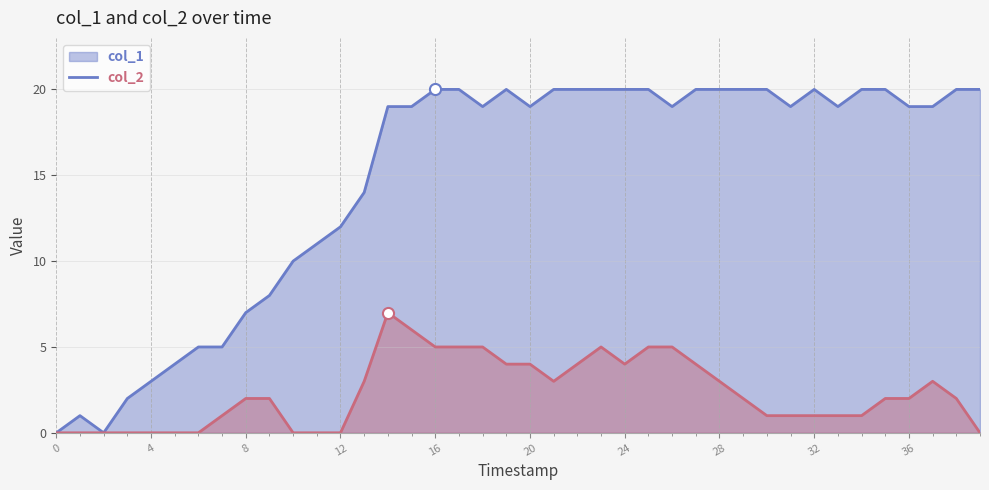

List the series in order of their overall mean, highest first.

col_1, col_2